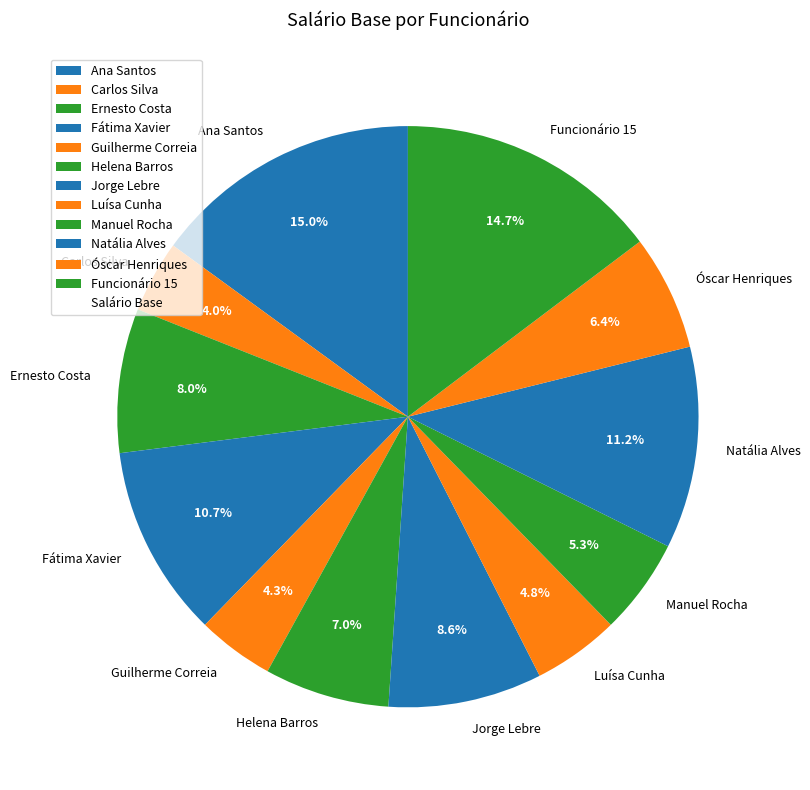

Is Guilherme Correia the majority of the pie?

No